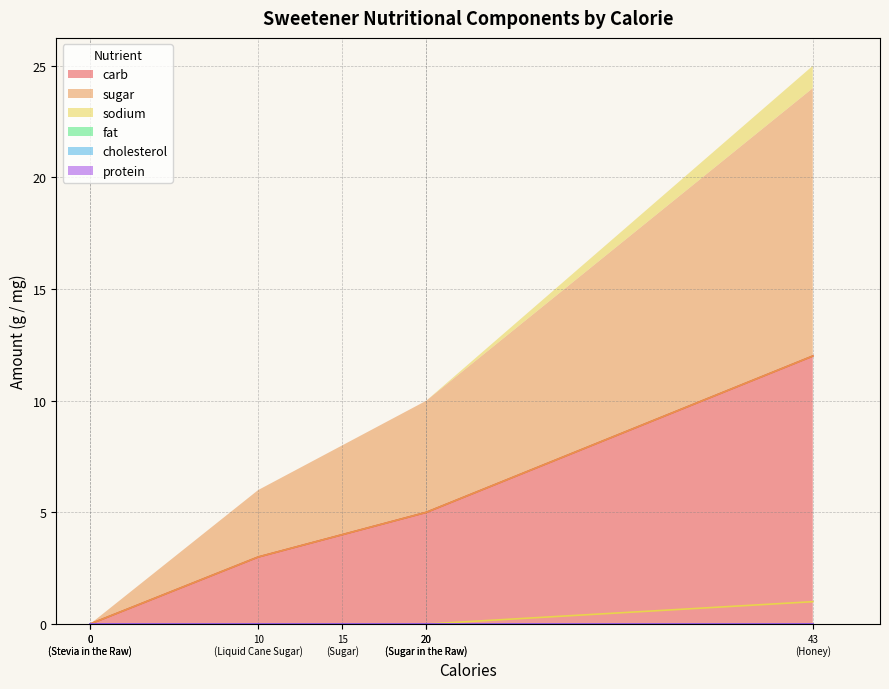

How many lines are shown in the chart?

6